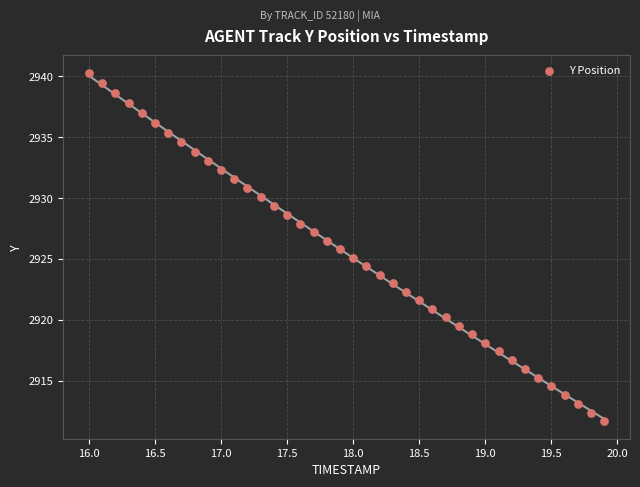

What is the range of Y values (max minus min)?

28.6